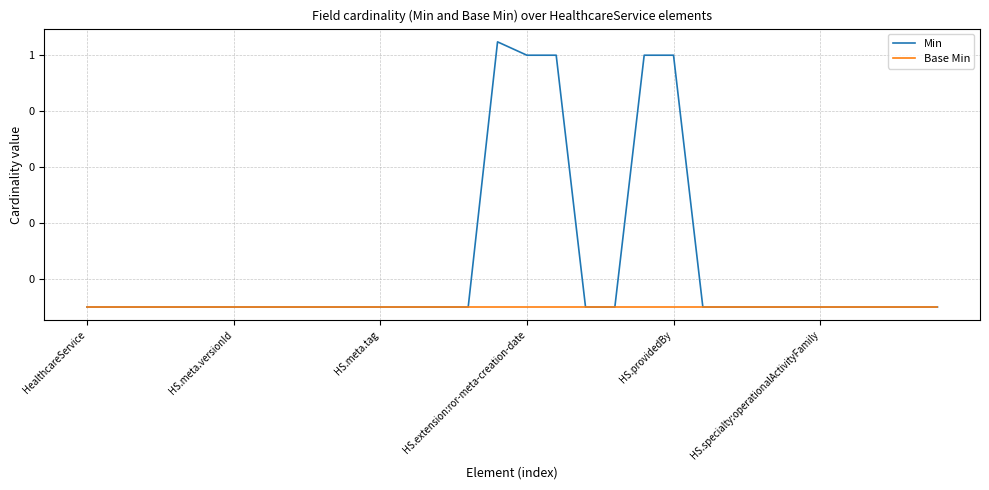

At which label does Min reach its peak?

14